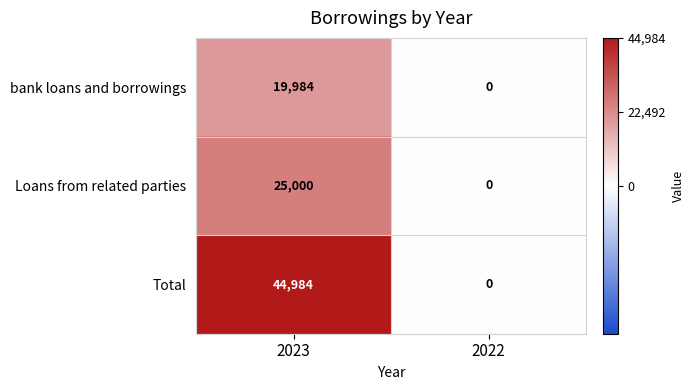

What is the average value of the Total series?

22492